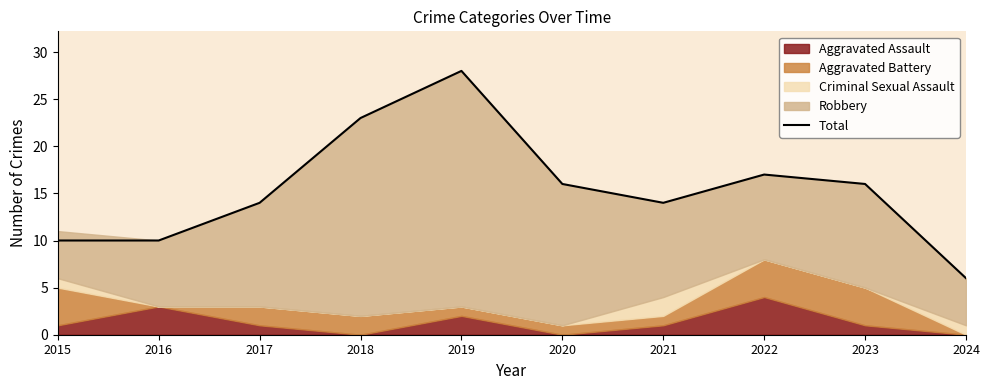

The value at 2019 is 50. True or false?

False